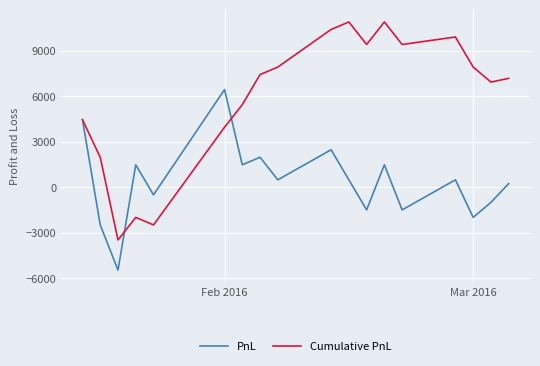

Rank the series by their maximum value, from highest to lowest.

Cumulative PnL, PnL